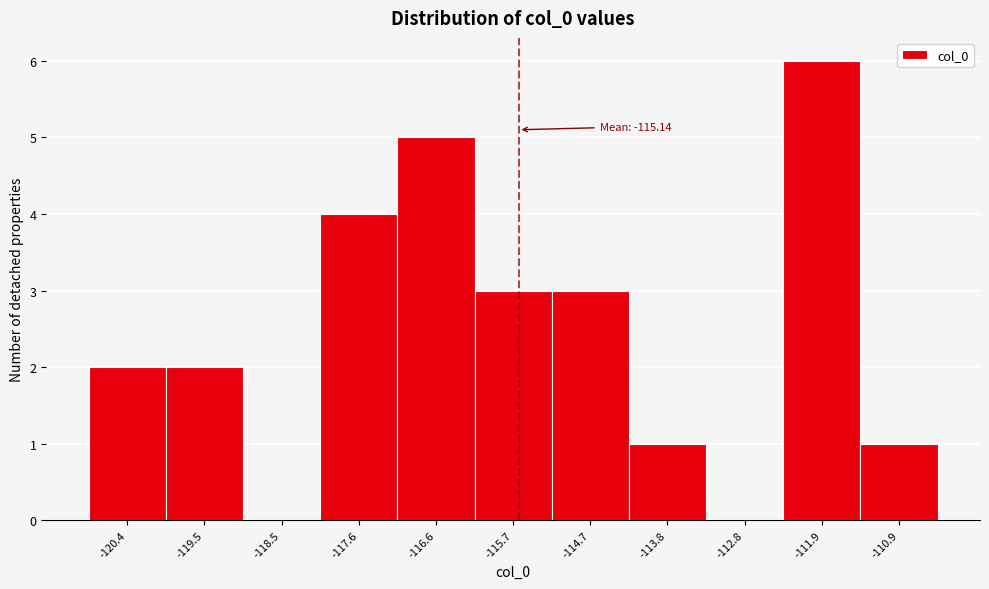

Reading right to left, extract all data points from this chart.

-110.9=1	-111.9=6	-112.8=0	-113.8=1	-114.7=3	-115.7=3	-116.6=5	-117.6=4	-118.5=0	-119.5=2	-120.4=2